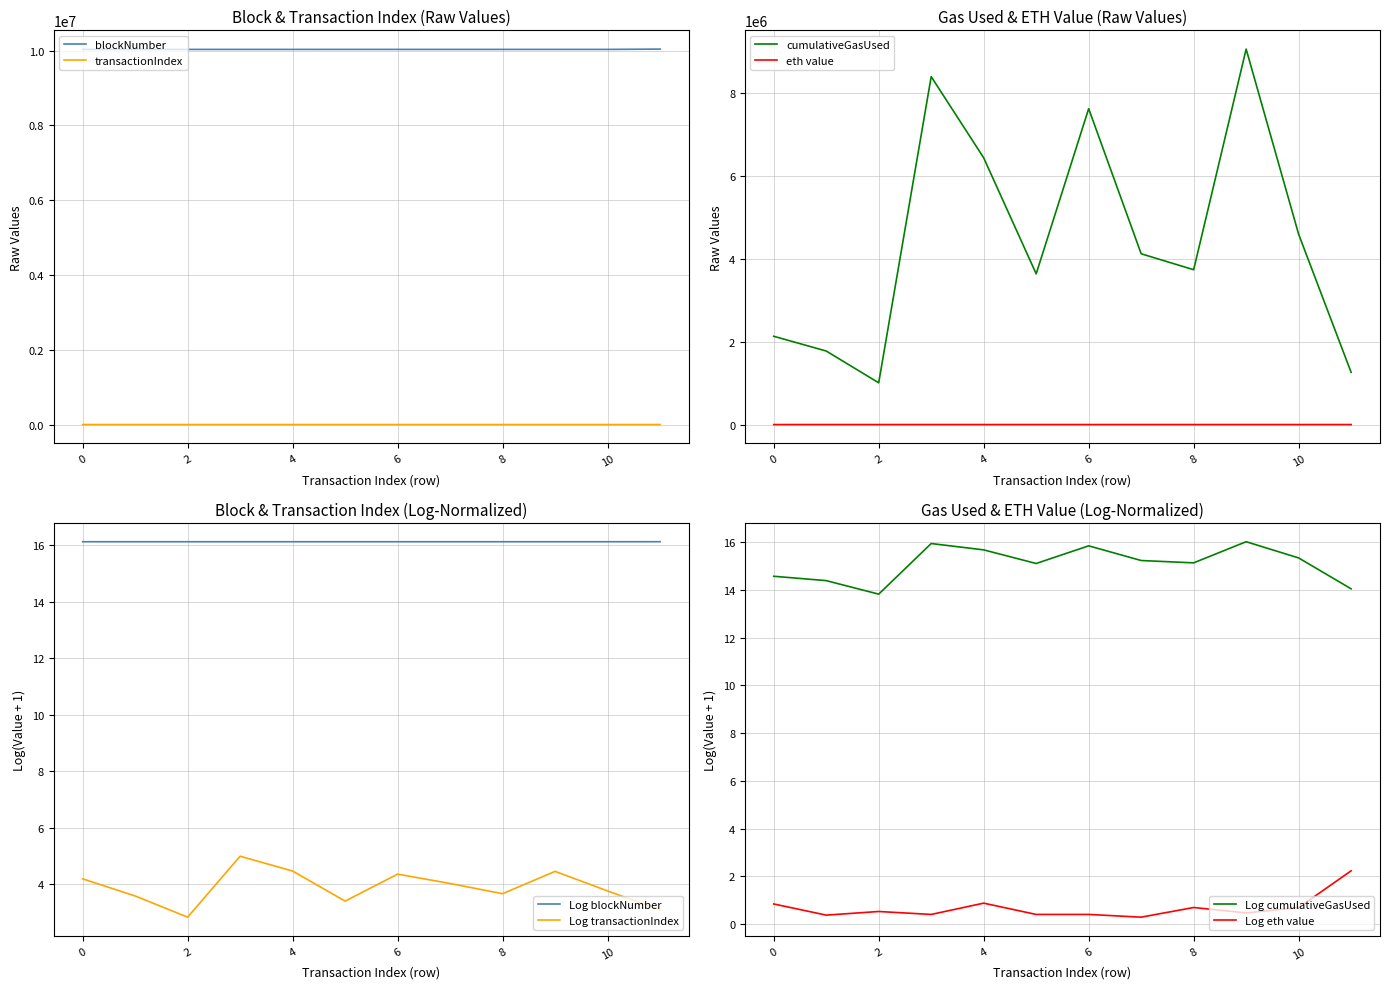

What is the maximum value for transactionIndex?

146